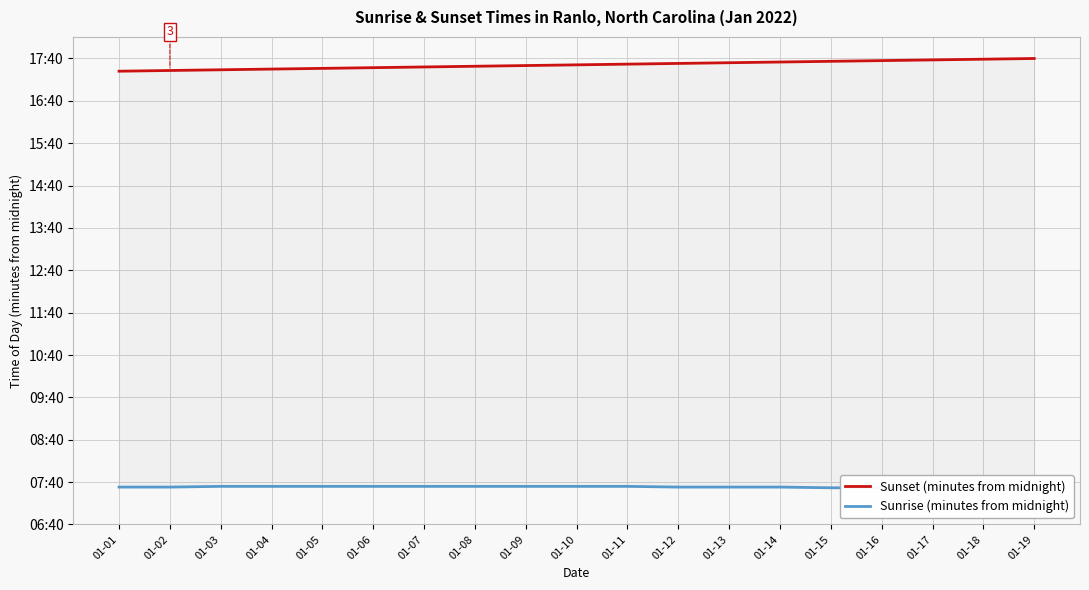

True or false: Sunset (minutes from midnight) and Sunrise (minutes from midnight) cross at least once.

False